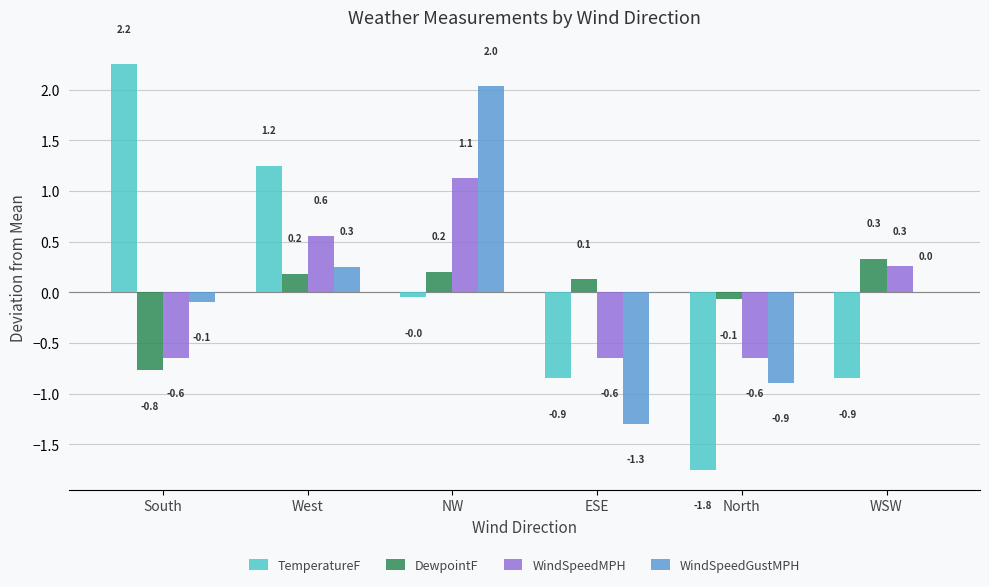

Which category has the highest value across all series?

South